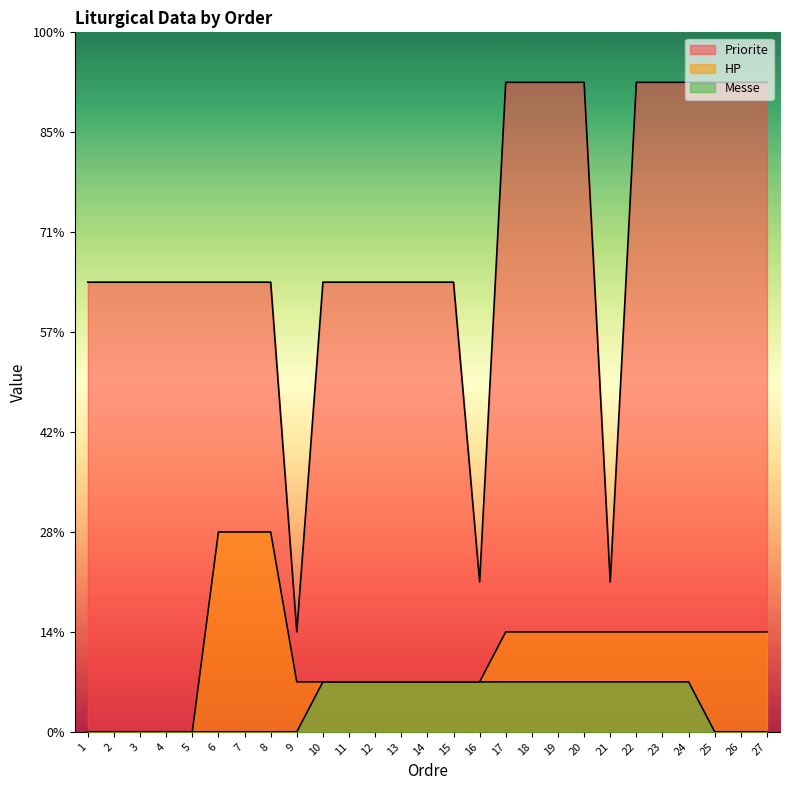

What is the difference between the maximum and minimum values in the Priorite series?

11